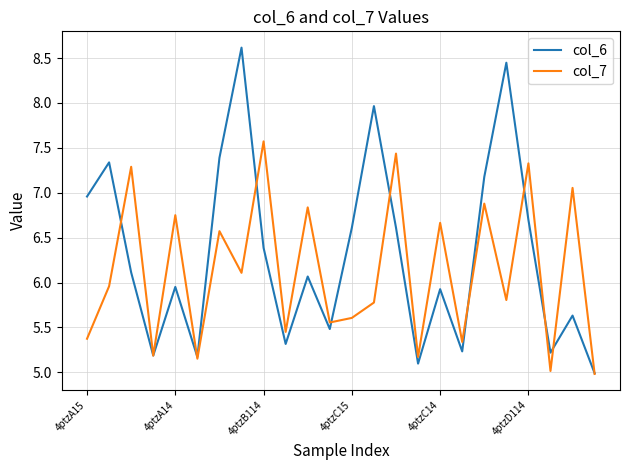

Rank the series by their maximum value, from lowest to highest.

col_7, col_6